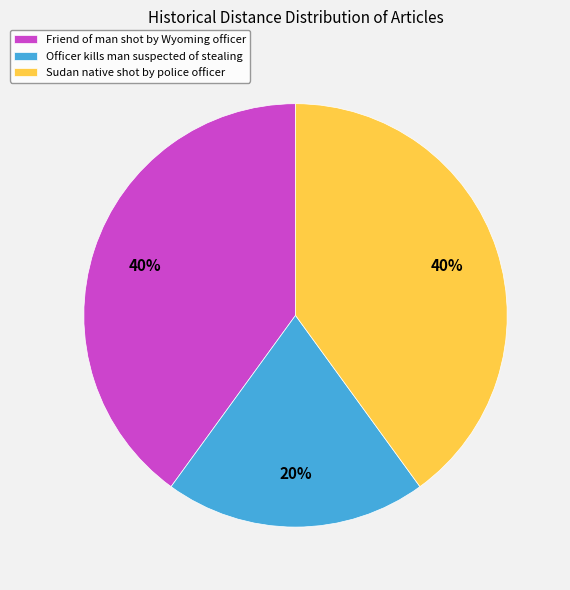

To the nearest percent, what percentage of the pie is Sudan native shot by police officer?

40%